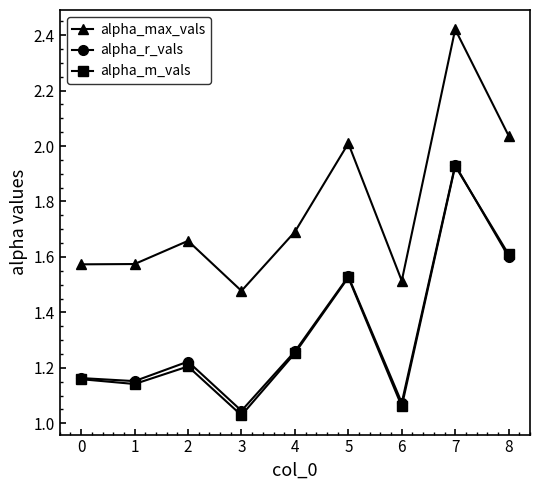

Which category has the highest value in the alpha_m_vals series?

7